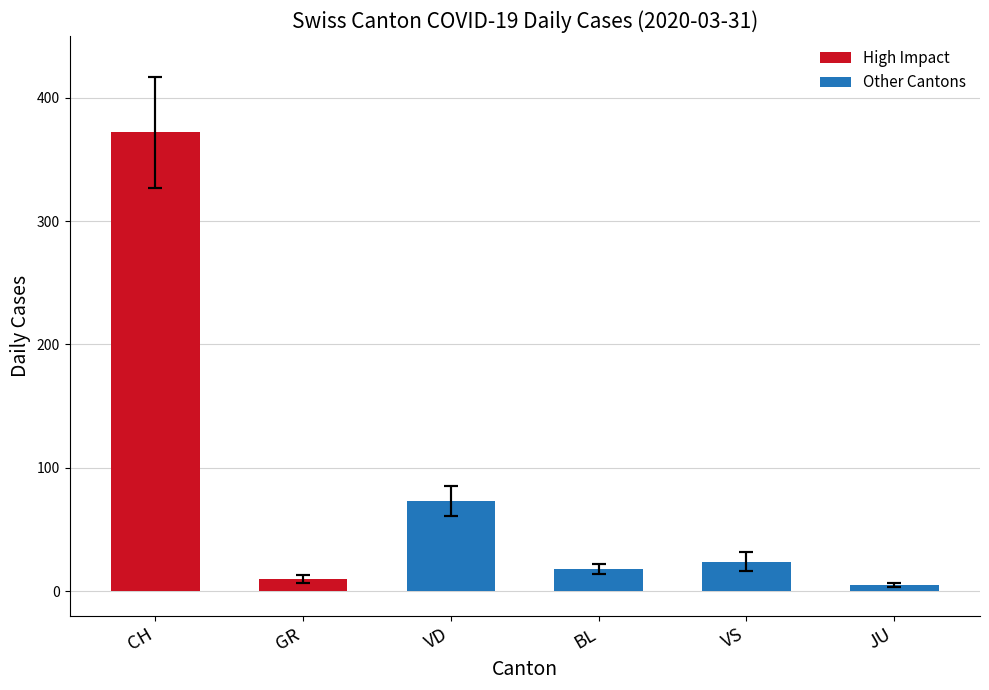

List the labels in order of value, smallest first.

JU, GR, BL, VS, VD, CH